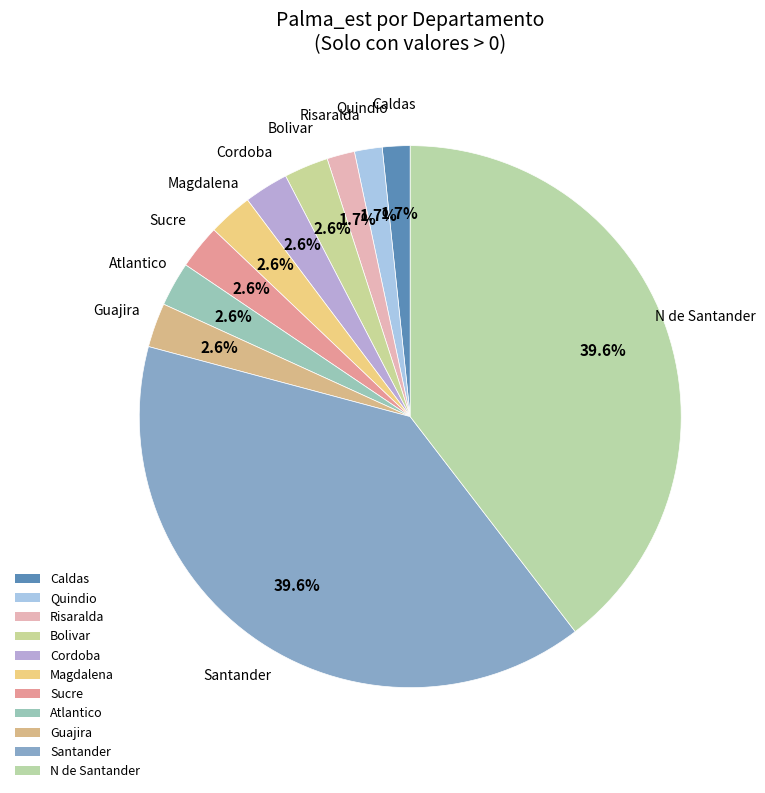

How many segments does this pie chart have?

11